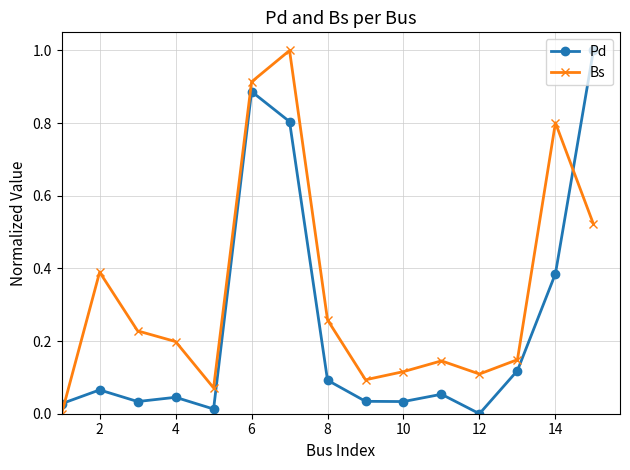

What is the sum of all Bs values?

5.0